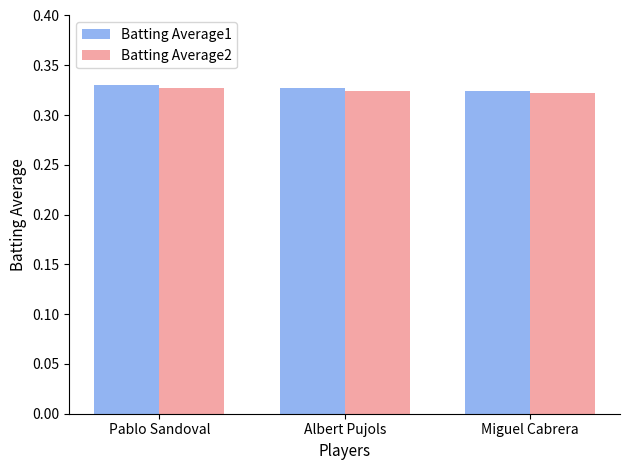

How many Batting Average2 values are between 0 and 1?

3